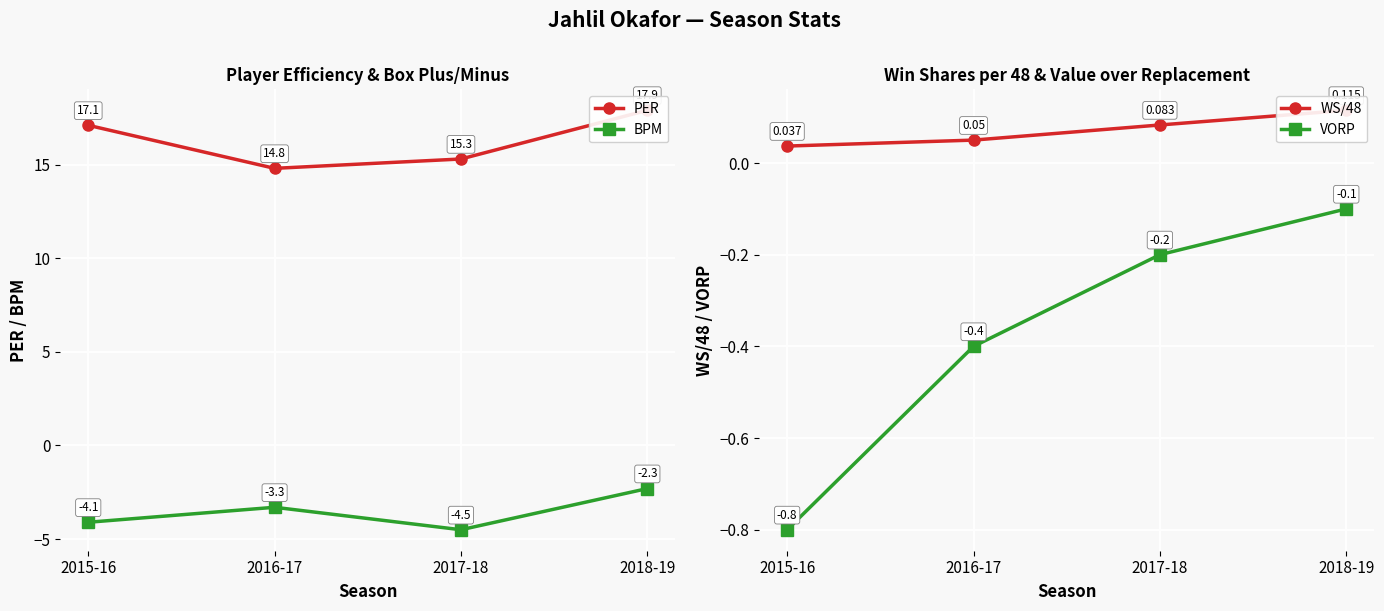

What is the difference between the maximum and minimum values in the VORP series?

0.7